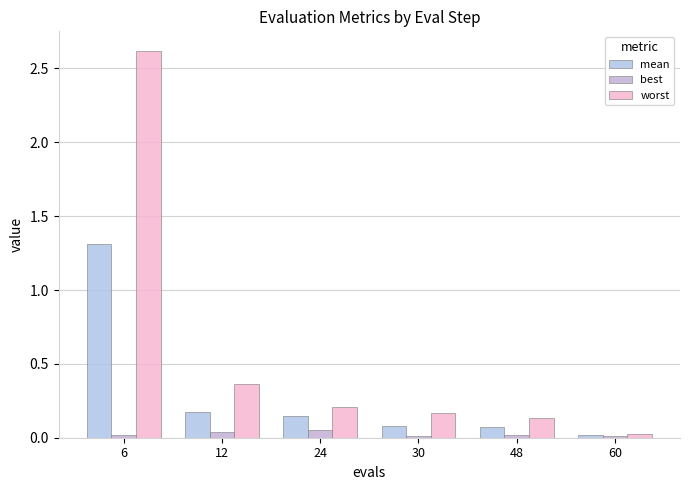

What is the sum of all best values?

0.1